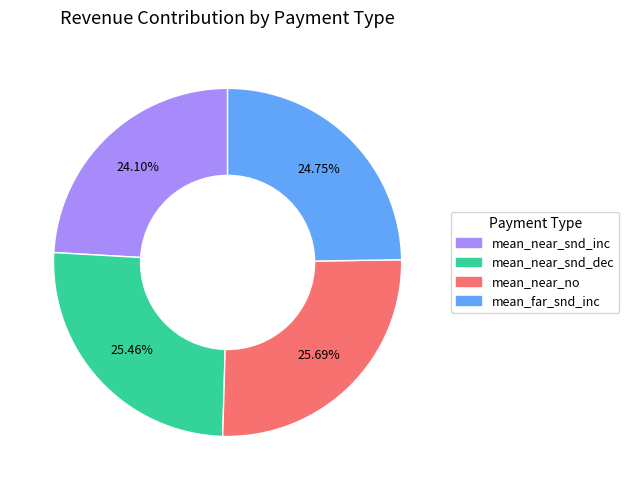

Which slice is the smallest?

mean_near_snd_inc